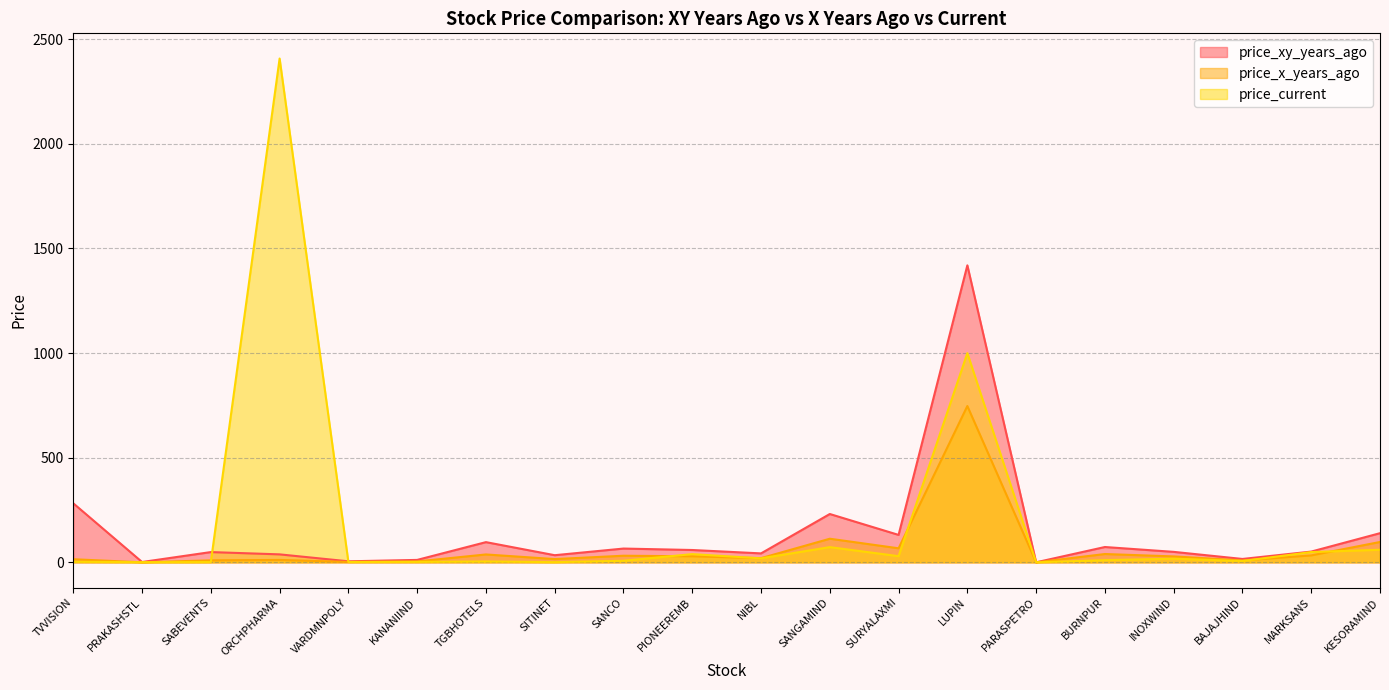

Rank the series at BAJAJHIND from highest to lowest value.

price_xy_years_ago, price_x_years_ago, price_current